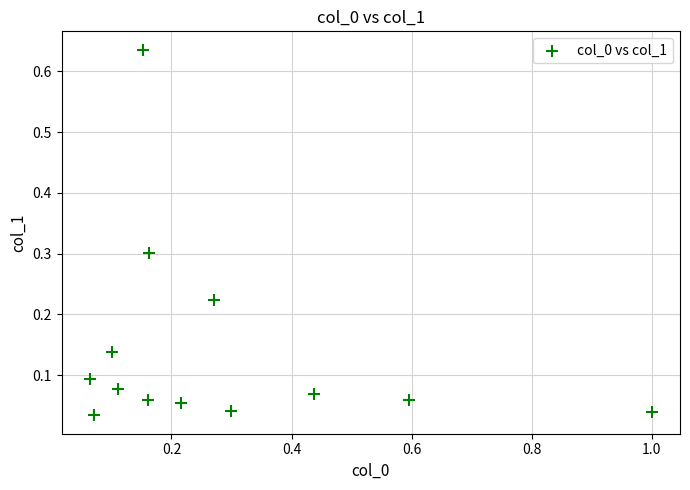

What is the range of X values (max minus min)?

0.9